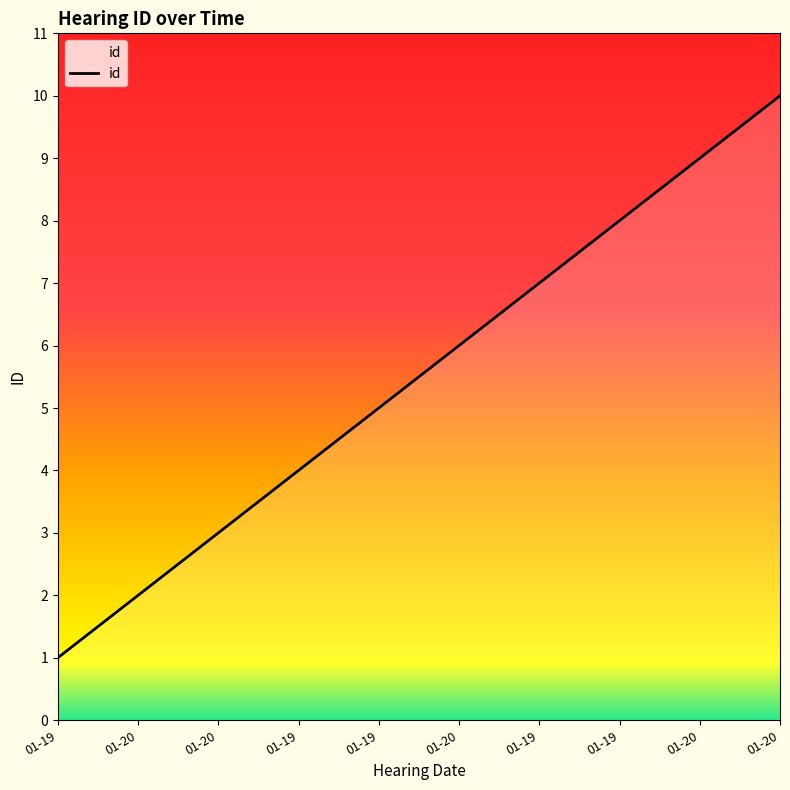

The chart shows a value of 5 at 01-19. True or false?

True